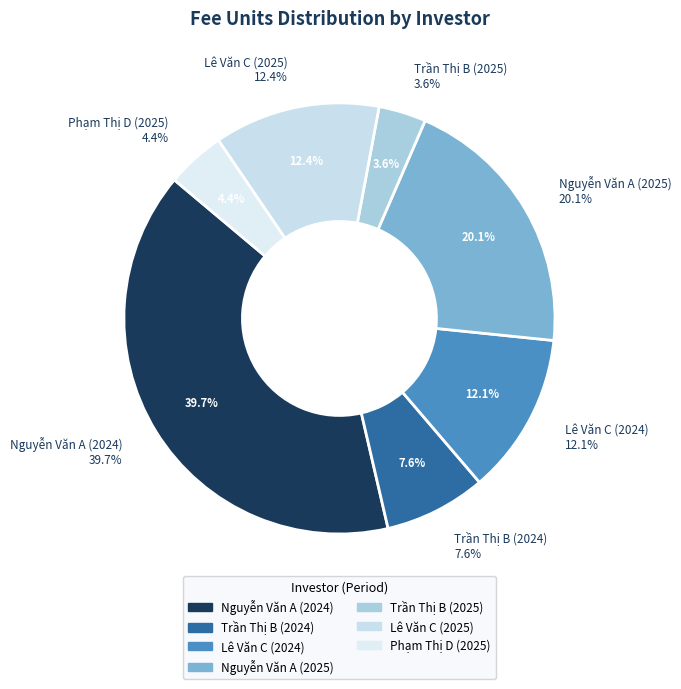

Is Nguyễn Văn A (2024) the majority of the pie?

No